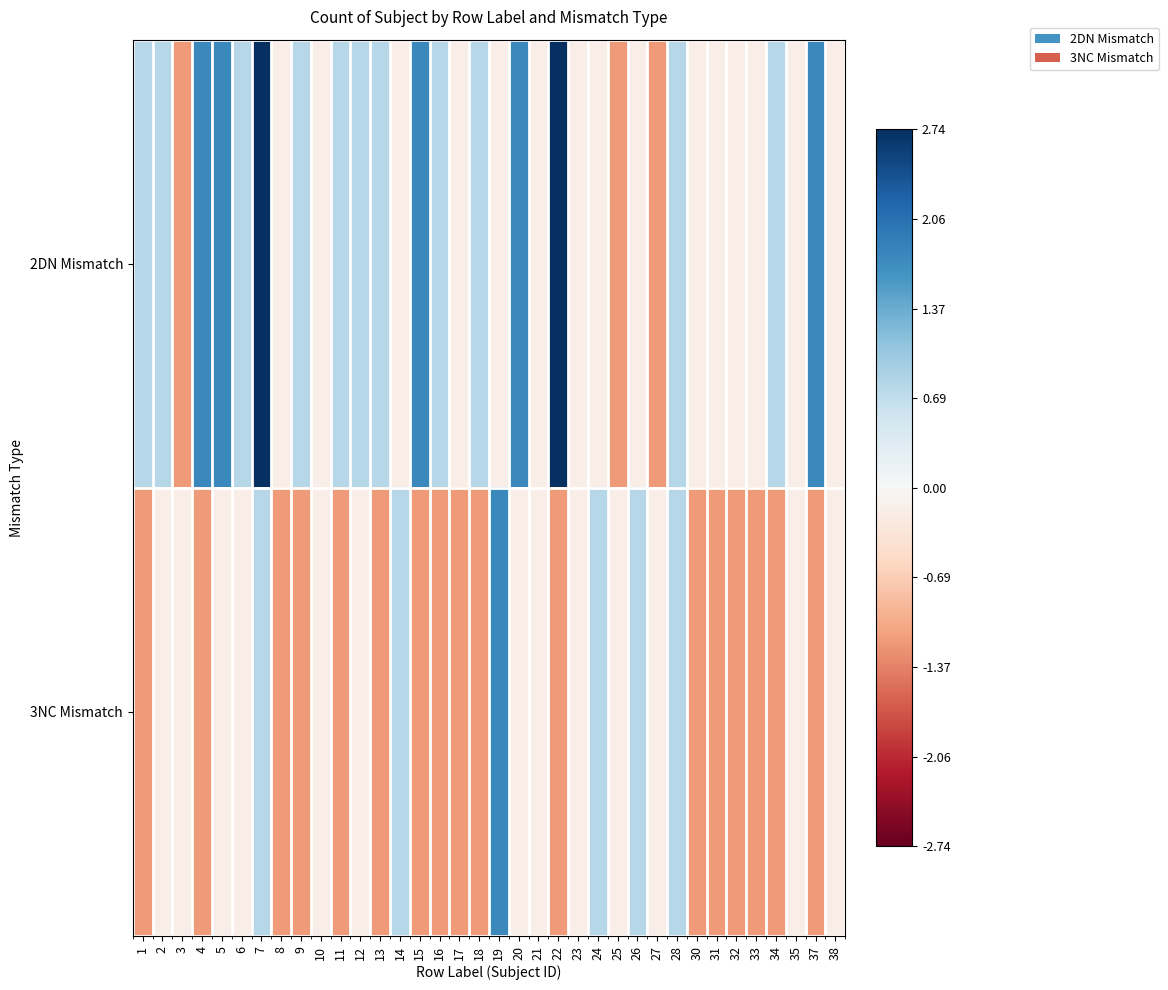

At which category is the sum across all series the highest?

7